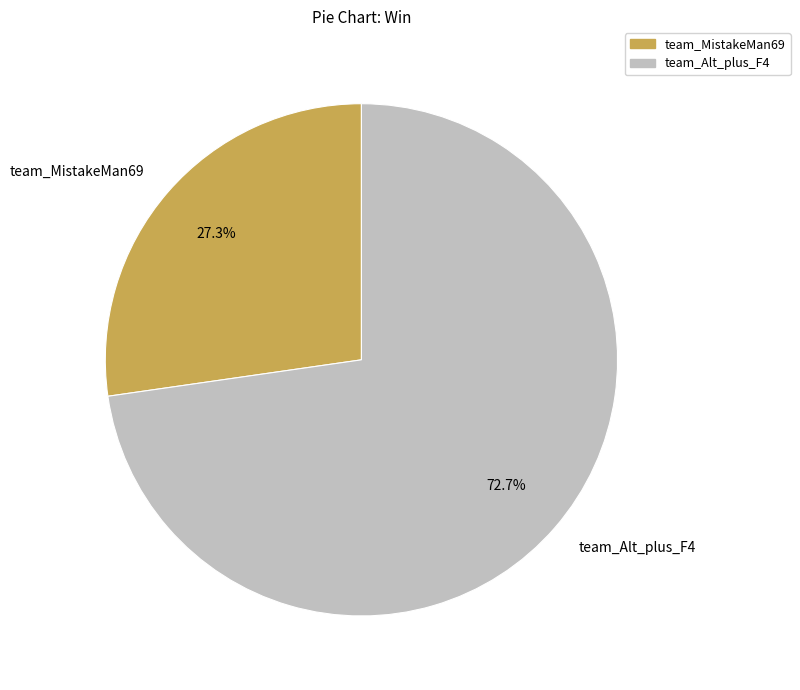

To the nearest percent, what is the combined percentage of team_MistakeMan69 and team_Alt_plus_F4?

100%